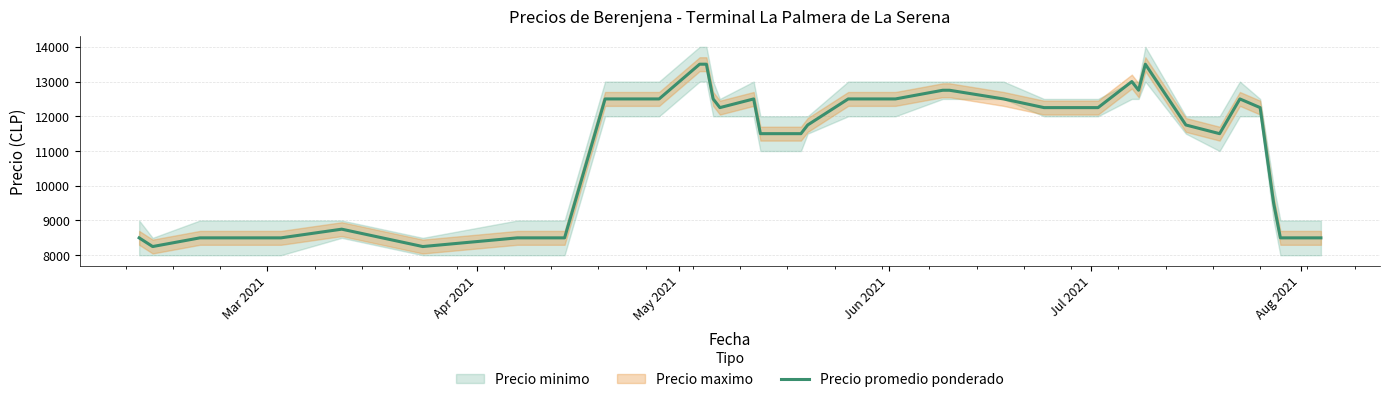

What is the maximum value shown in the chart?

13500